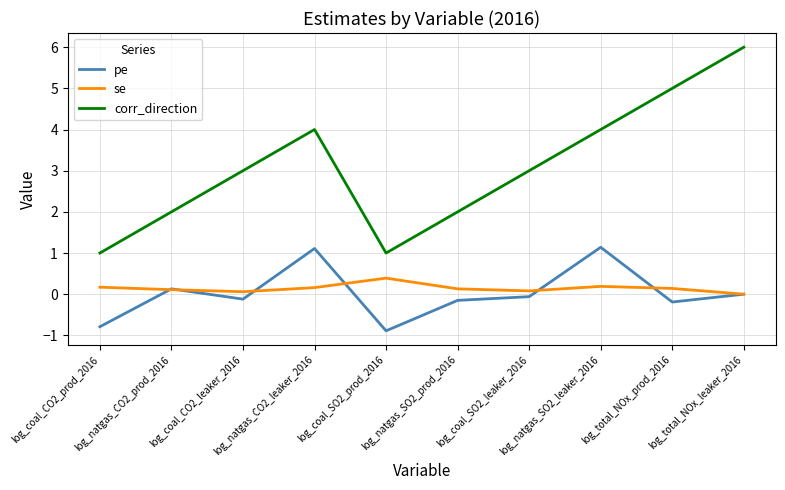

The value of corr_direction at log_total_NOx_leaker_2016 is 3.5. True or false?

False